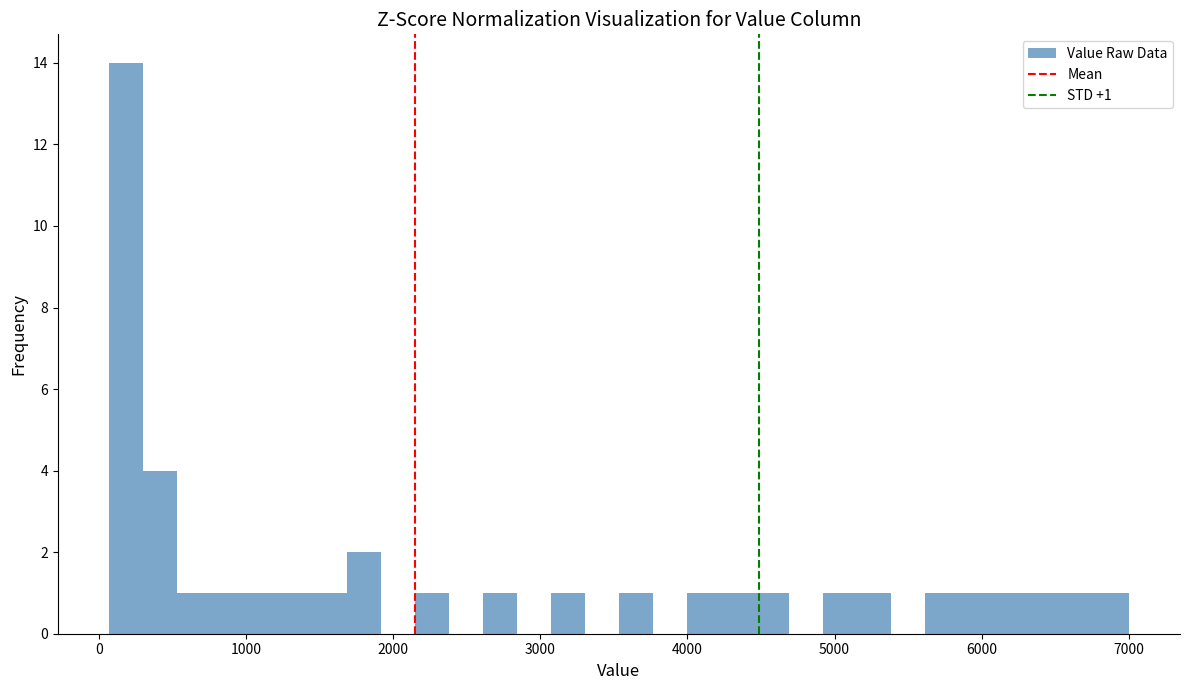

Around what value on the x-axis is the tallest bar? Give the approximate position of its centre, as read against the axis.

200